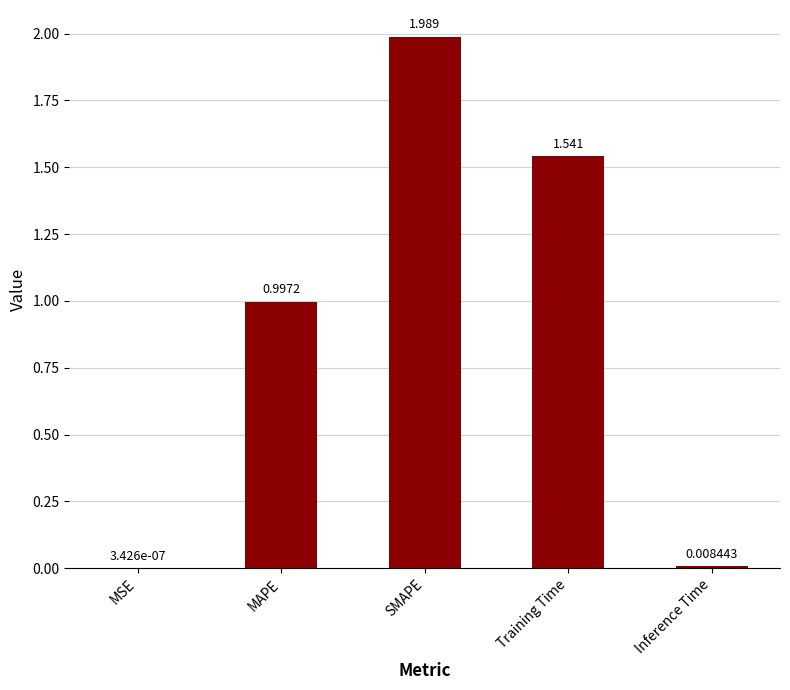

True or false: the data shows 2.7 at Training Time.

False